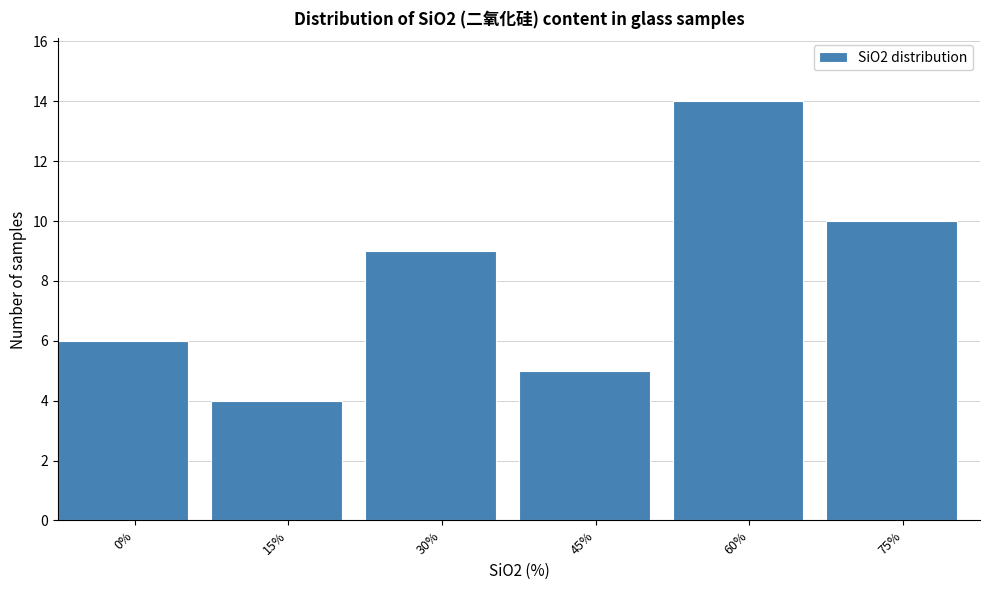

Reading left to right, extract all data points from this chart.

0%=6	15%=4	30%=9	45%=5	60%=14	75%=10